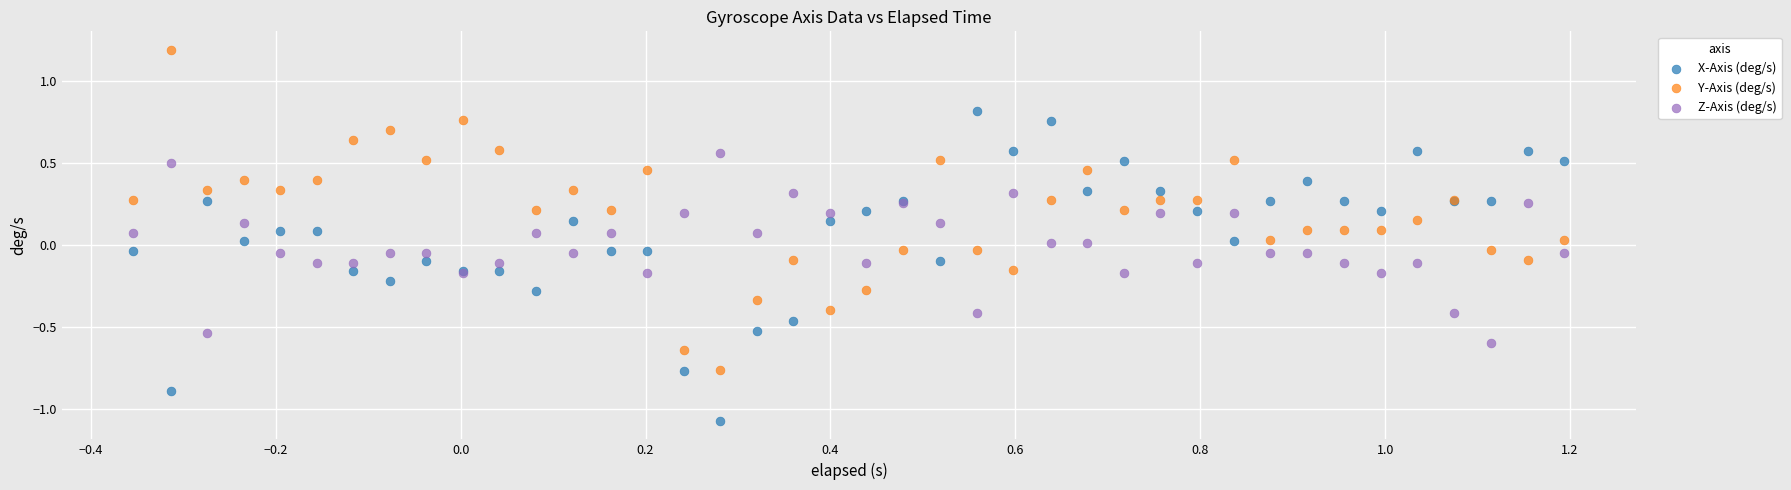

Which series reaches the minimum Y coordinate?

X-Axis (deg/s)